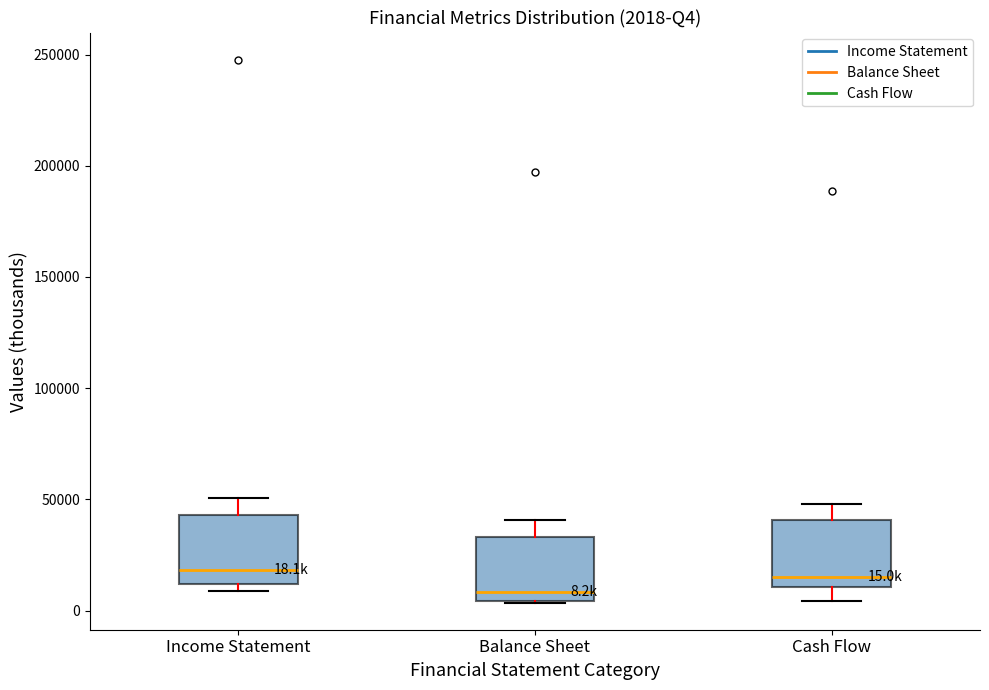

Which box's median line is the lowest?

Balance Sheet